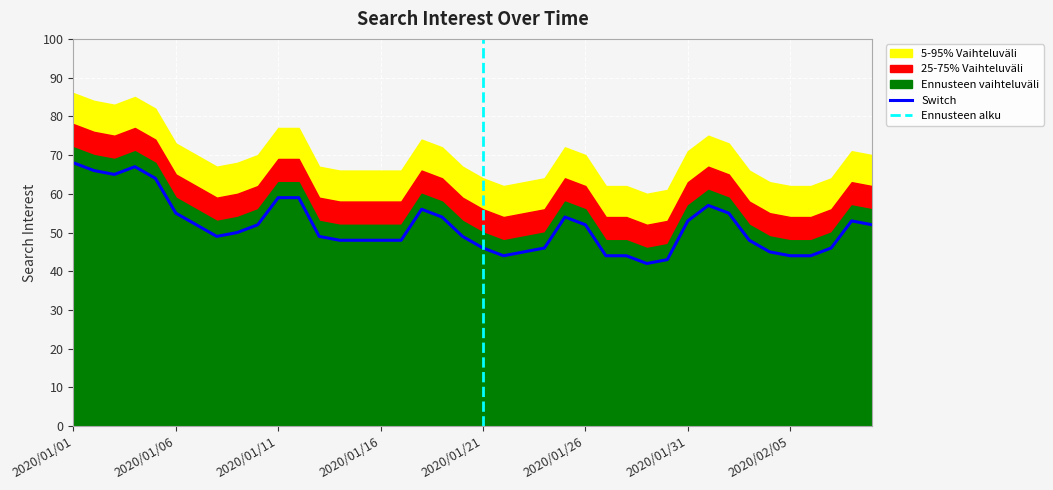

Read the value at 2020/02/09, to the nearest 5.

50